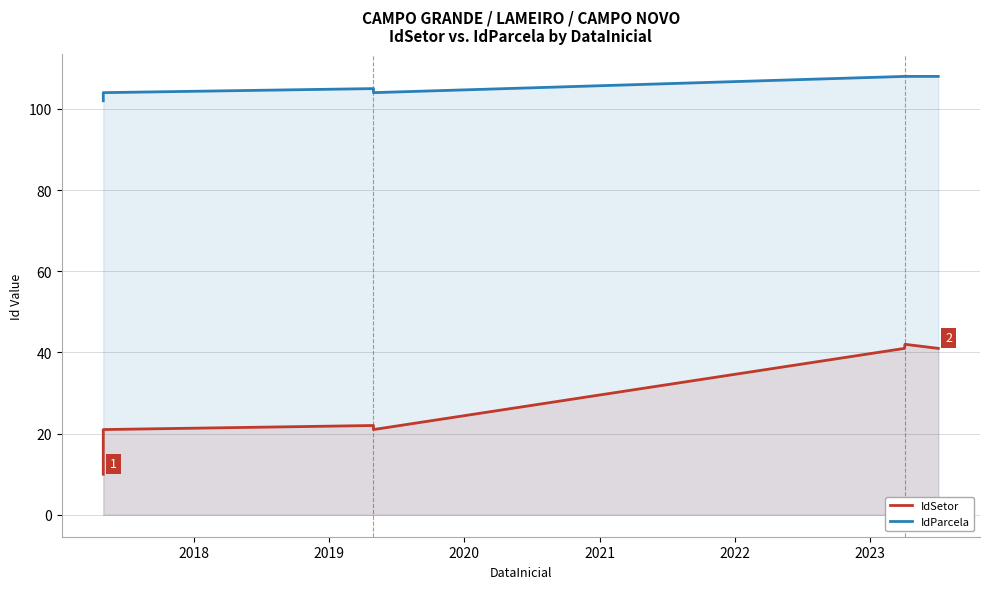

What is the average value of the IdParcela series?

105